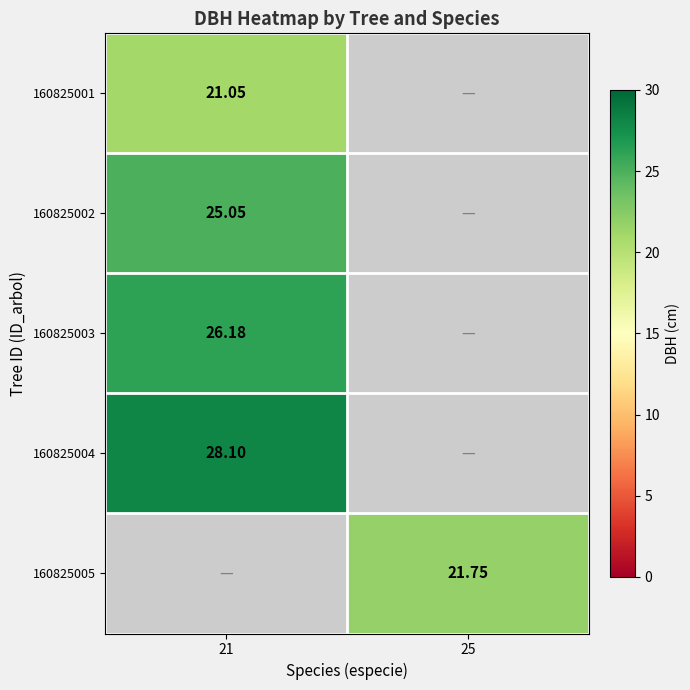

At which category does the chart reach its minimum across all series?

25